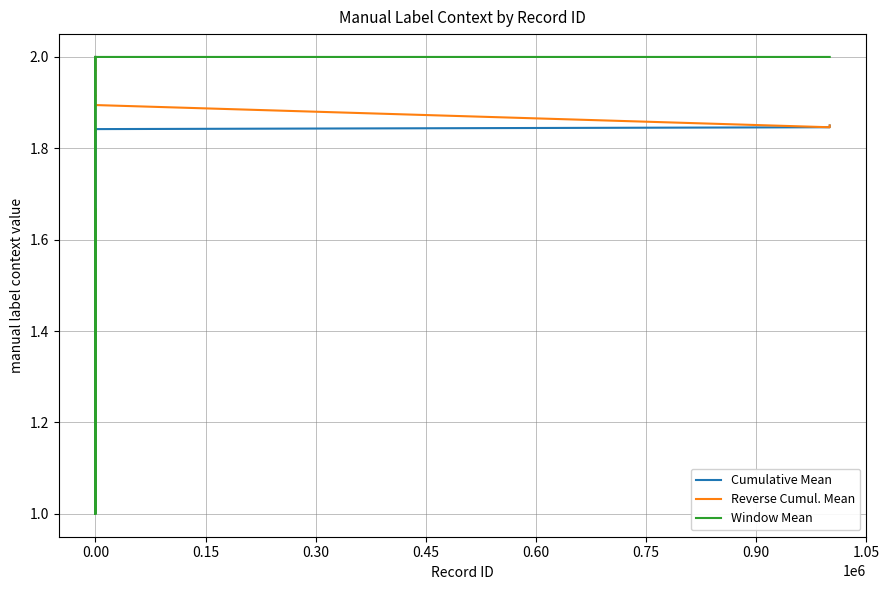

What is the minimum value shown in the chart?

1.0